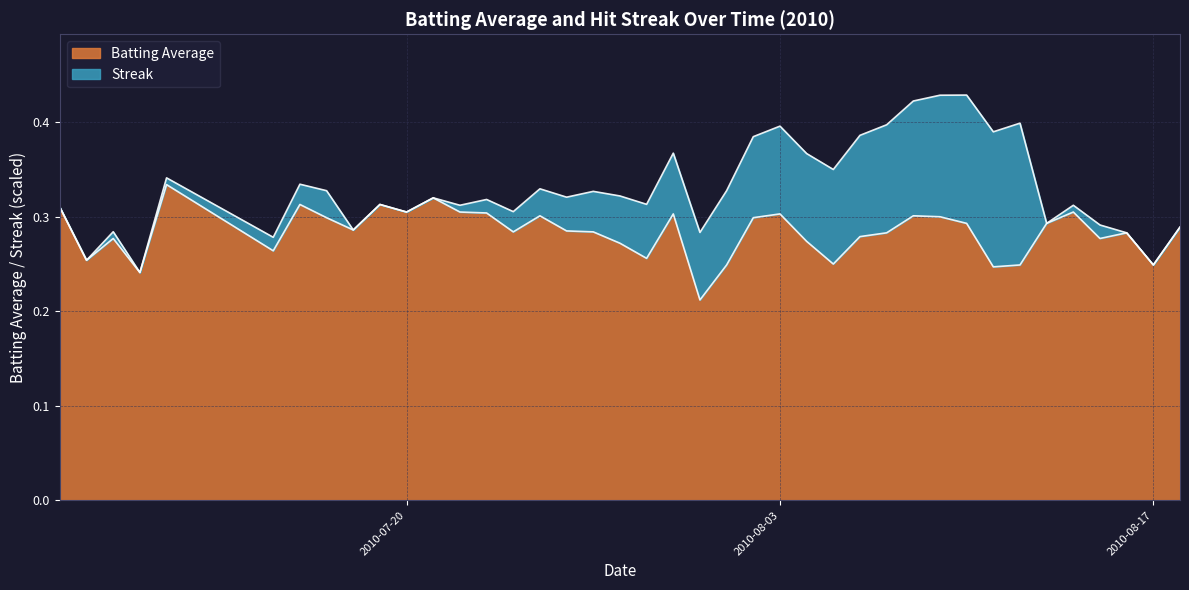

How many data points does each series have?

40